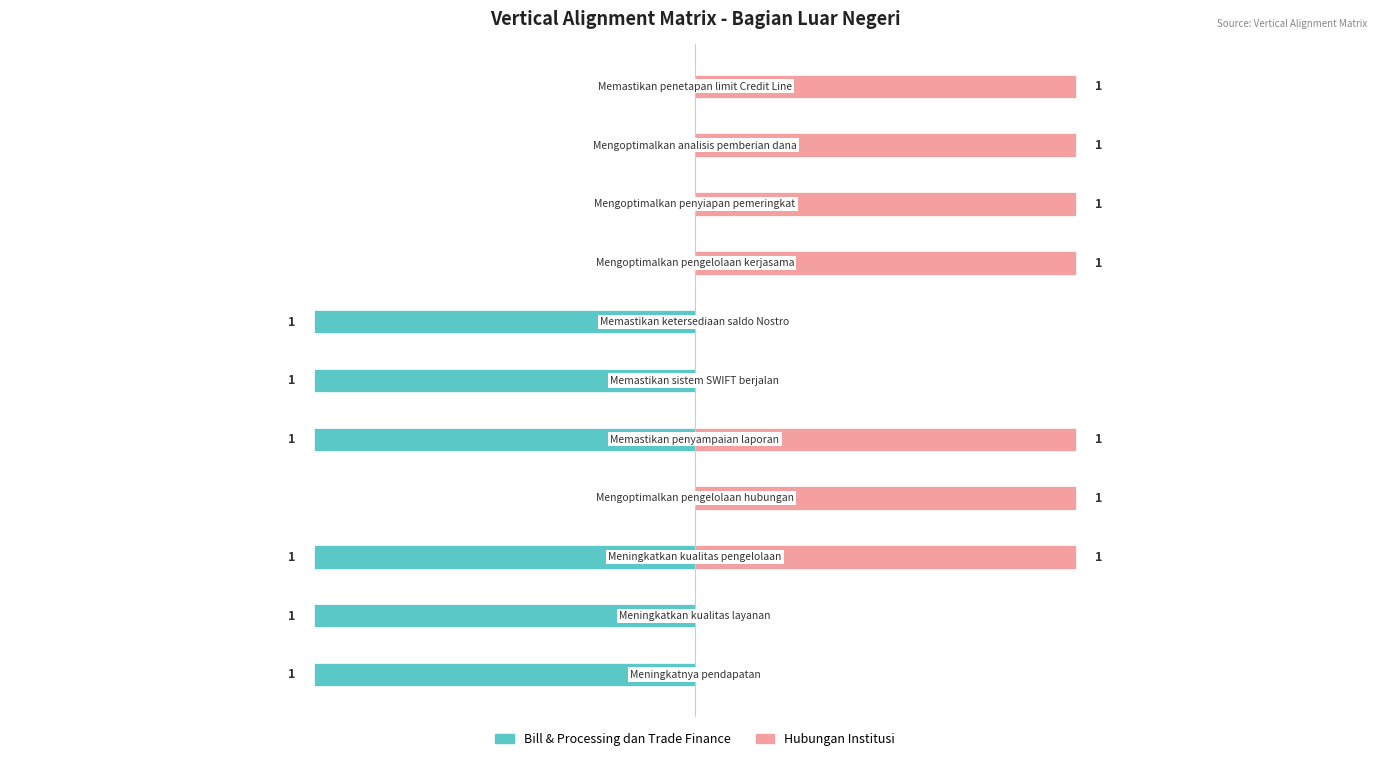

How many distinct data groups are displayed?

2